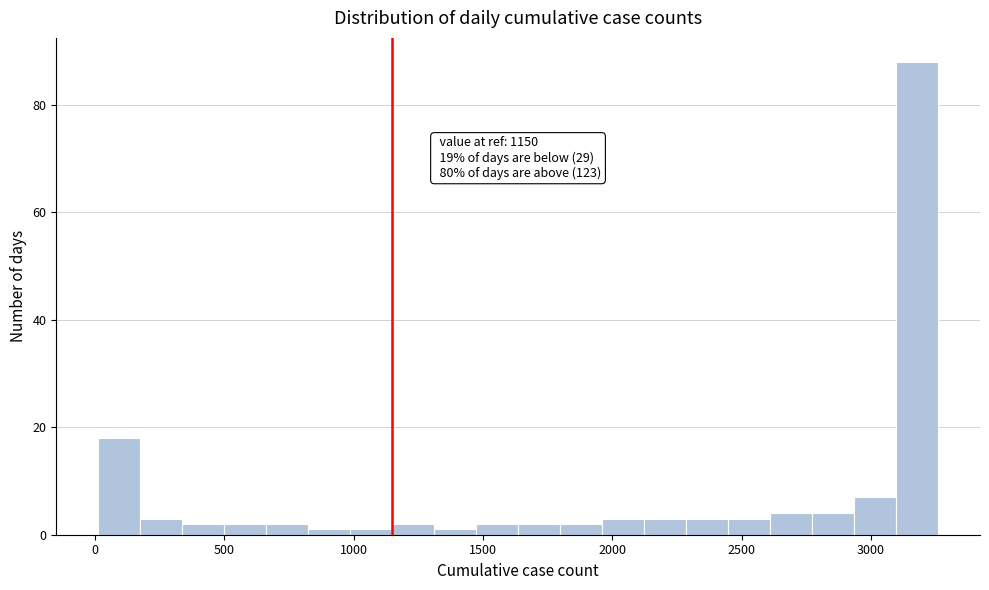

Read against the x-axis, roughly where is the centre of the tallest bar?

3200